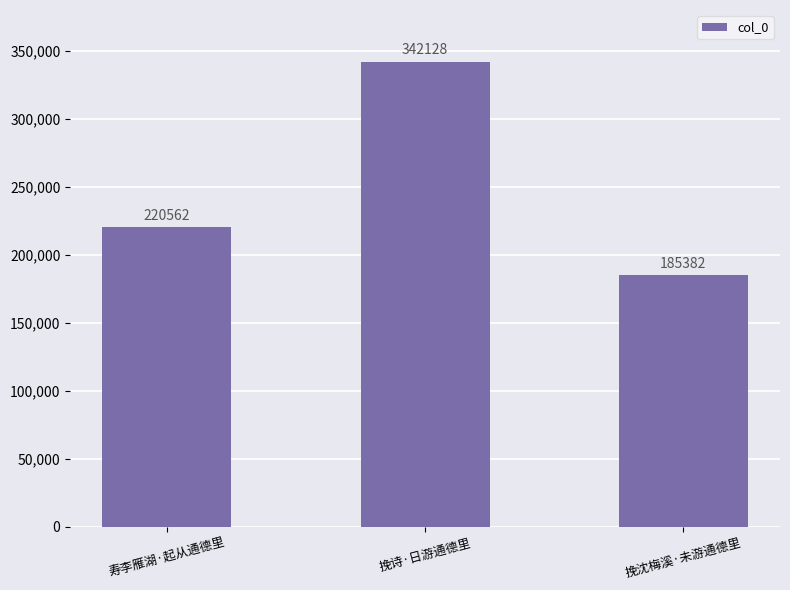

Which label corresponds to the largest value in the chart?

挽诗·日游通德里